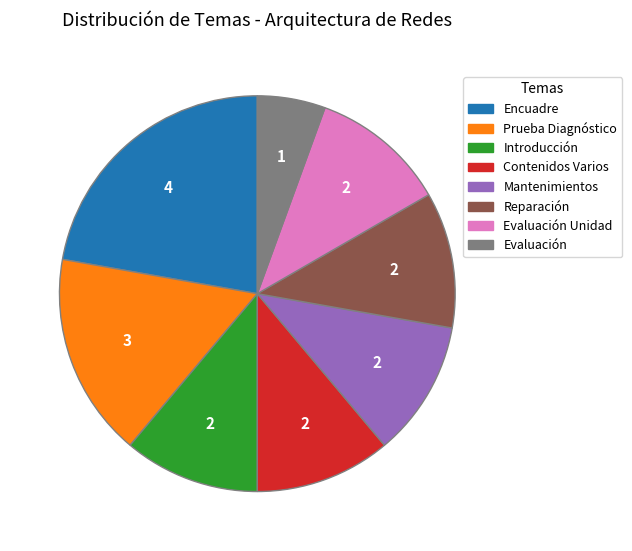

Is there any slice that represents more than half of the pie?

No